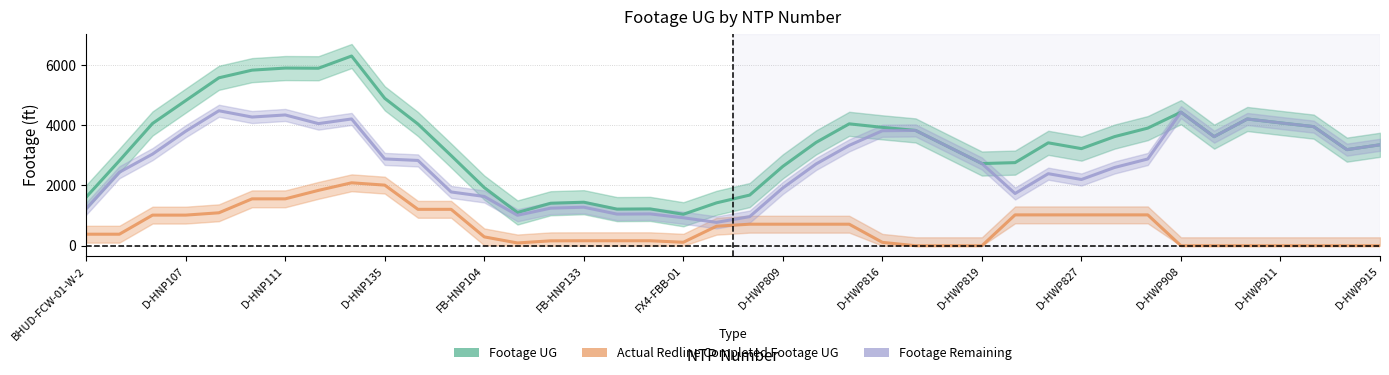

Which series has the largest range (max minus min)?

Footage UG